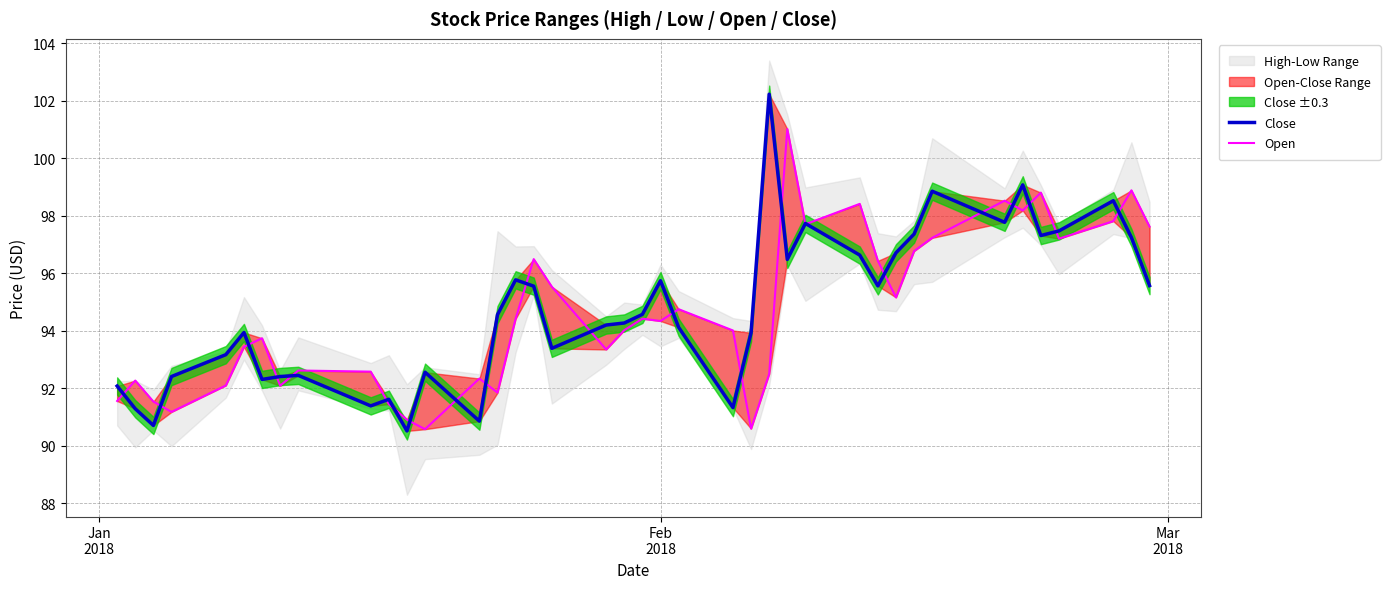

In Close, how many points are higher than both neighbors (excluding endpoints)?

11